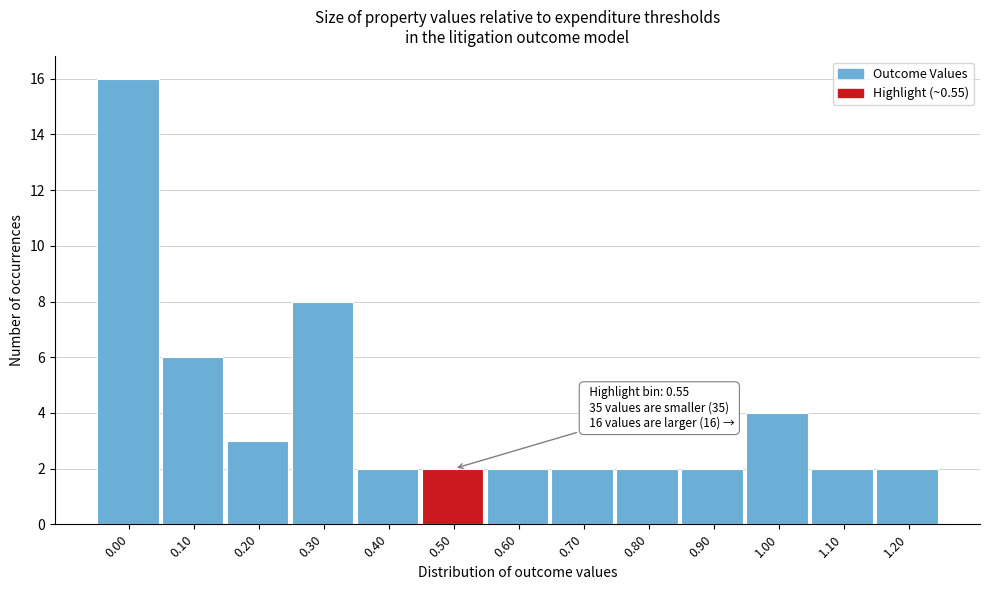

Reading left to right, transcribe all the data shown in this chart.

16	6	3	8	2	2	2	2	2	2	4	2	2